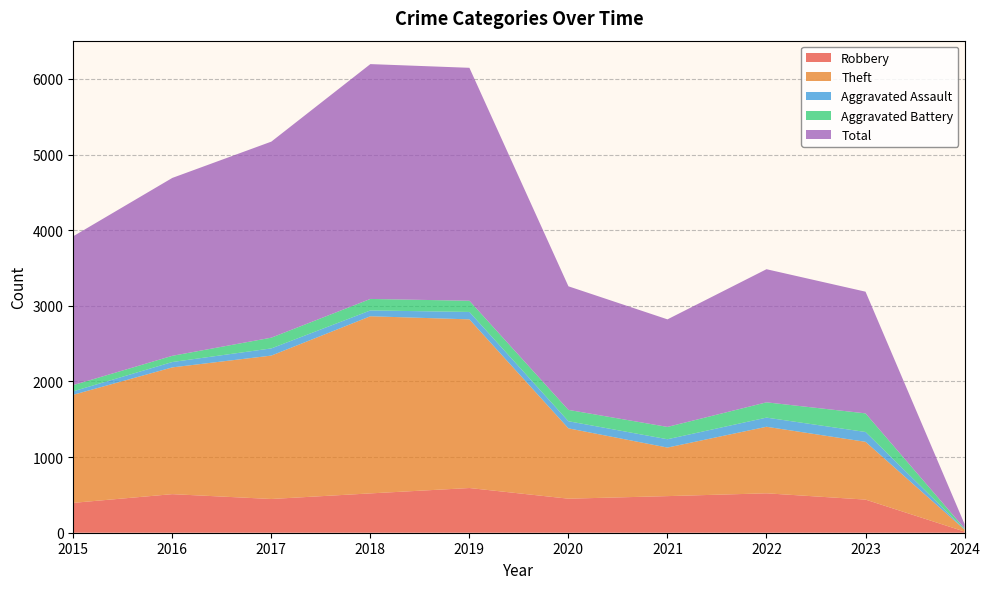

Reading right to left, what are all the values shown in this chart?

Robbery: 15	438	521	484	450	591	520	446	510	395
Theft: 26	764	880	642	930	2230	2342	1896	1676	1429
Aggravated Assault: 5	130	121	110	94	98	77	95	71	46
Aggravated Battery: 11	246	202	163	150	148	152	142	82	82
Total: 58	1609	1760	1422	1634	3080	3105	2592	2352	1968